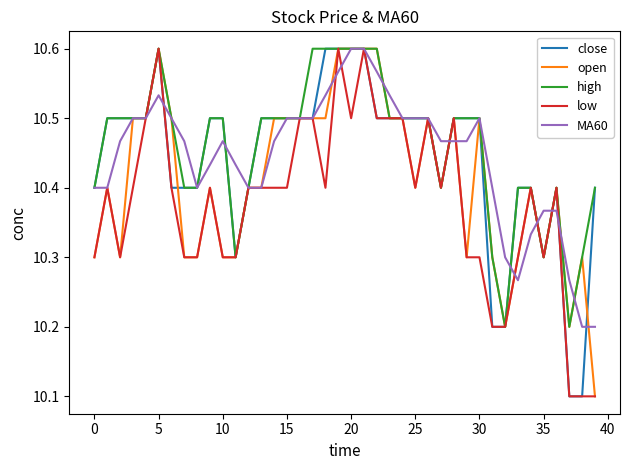

What is the minimum value for low?

10.1